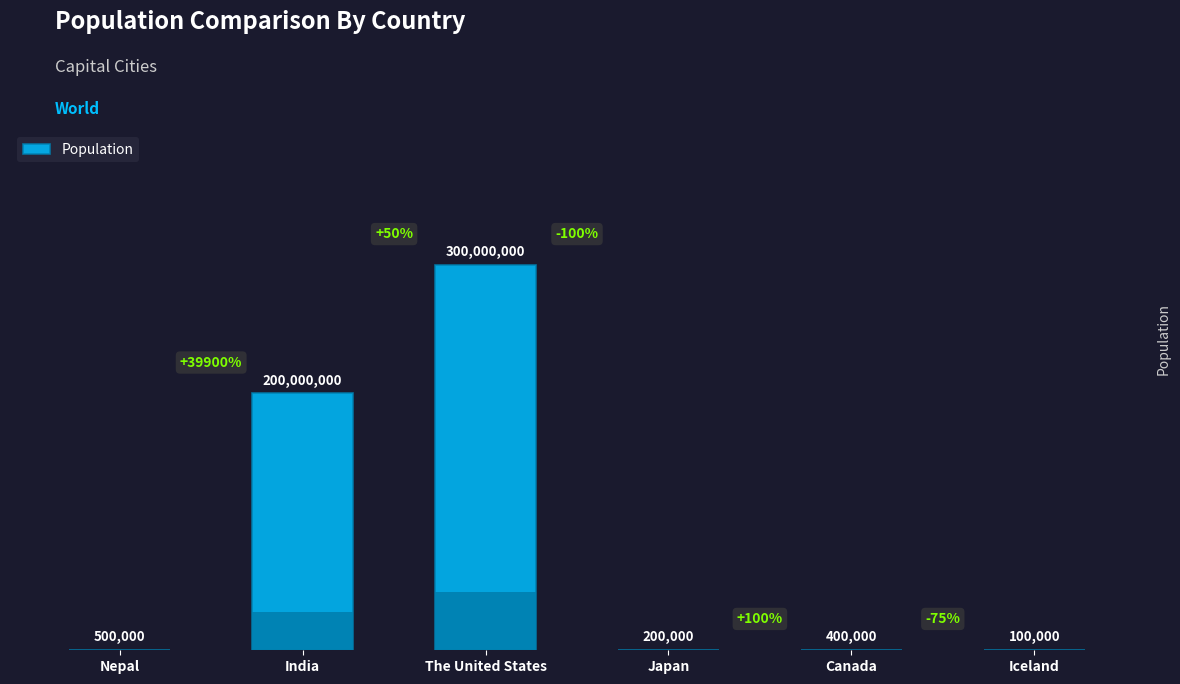

Reading left to right, list all the values displayed in this chart.

Nepal=500000	India=200000000	The United States=300000000	Japan=200000	Canada=400000	Iceland=100000